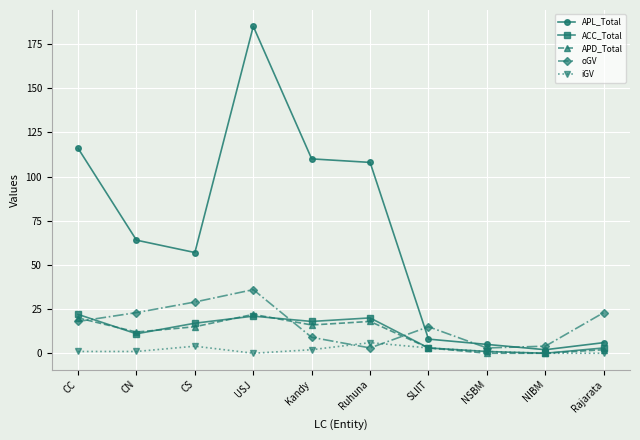

What are all the series names shown in the legend?

APL_Total, ACC_Total, APD_Total, oGV, iGV